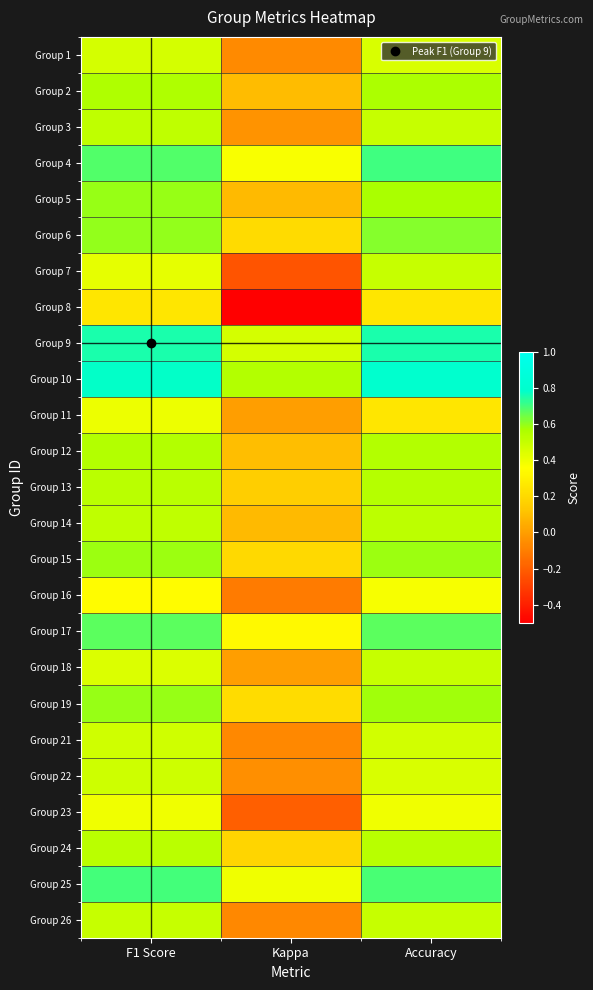

What is the total value across all series at Accuracy?

13.3